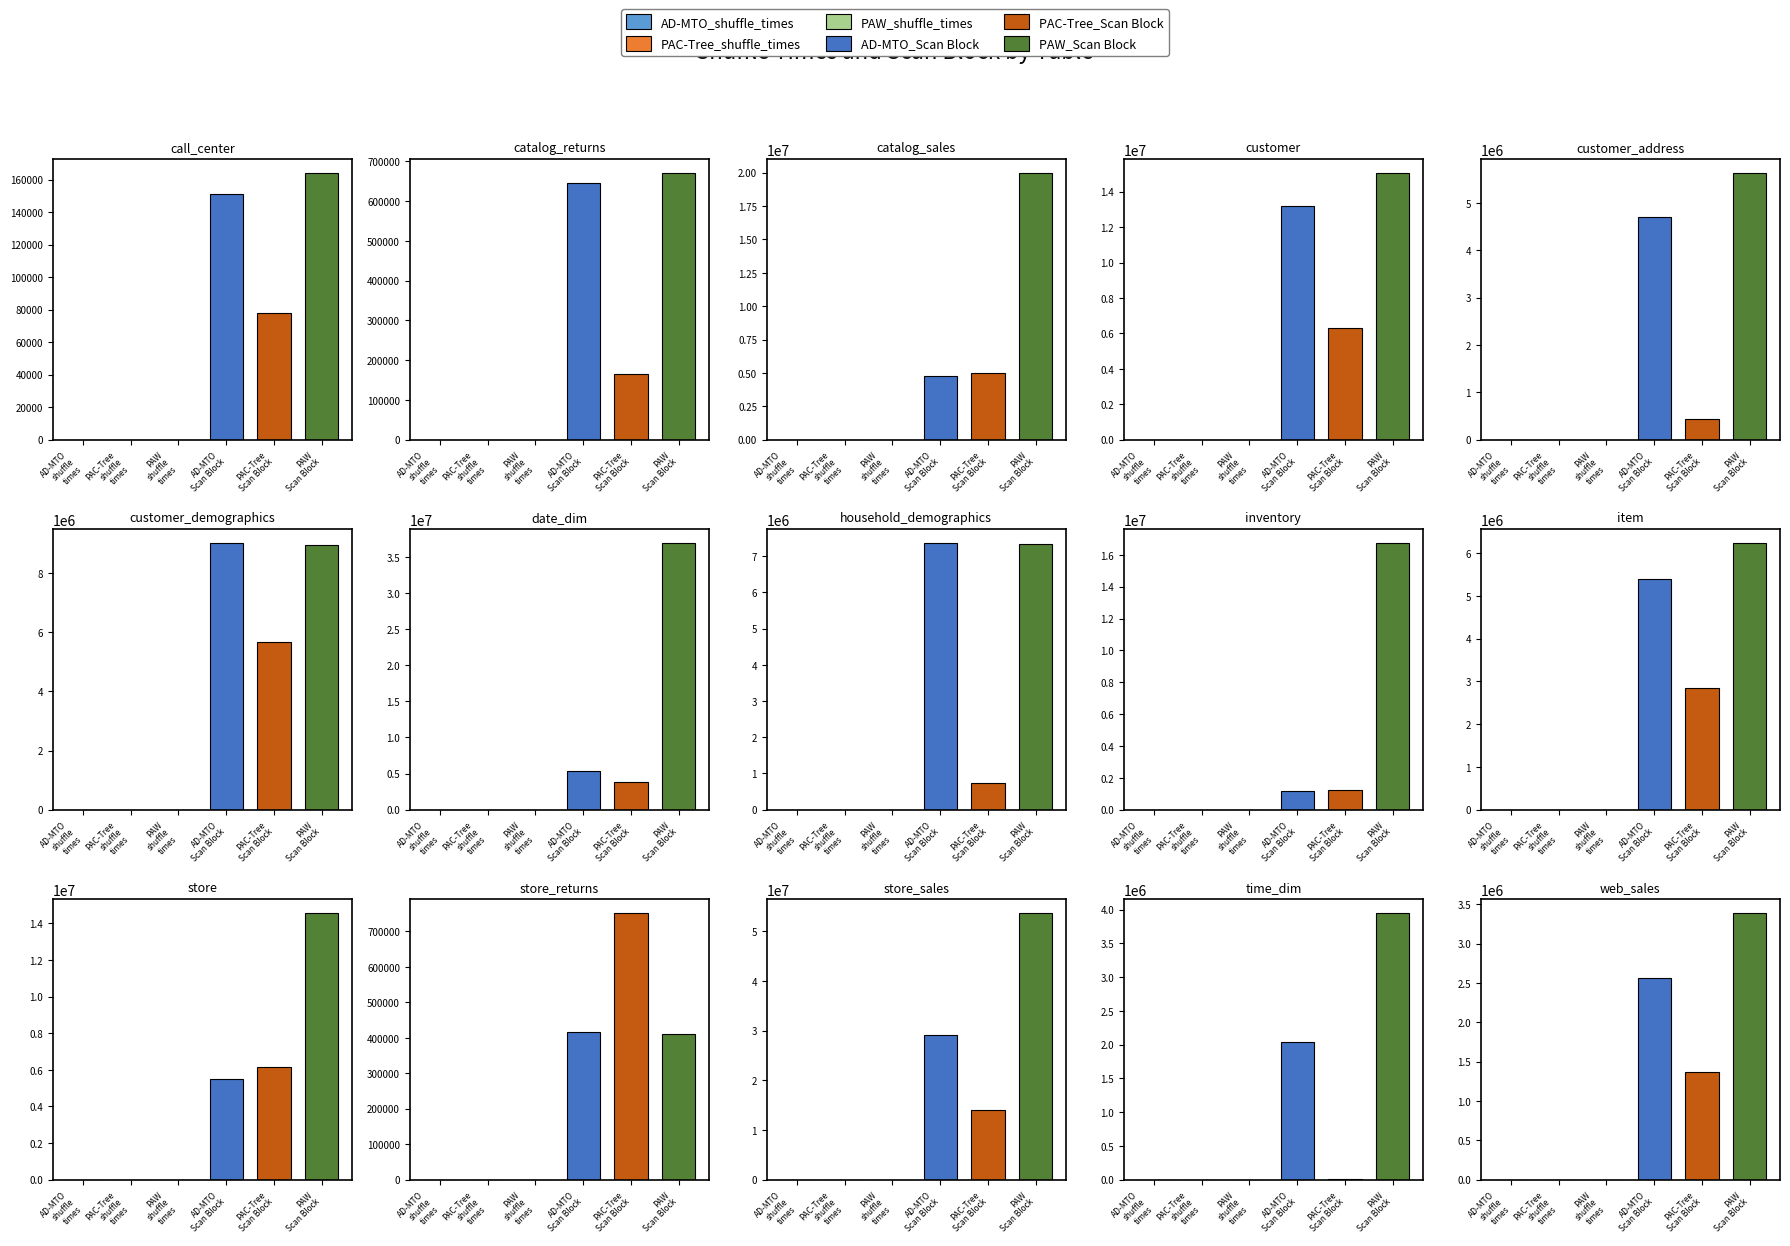

Is it true that AD-MTO_Scan Block equals 7286359 at customer_address?

False